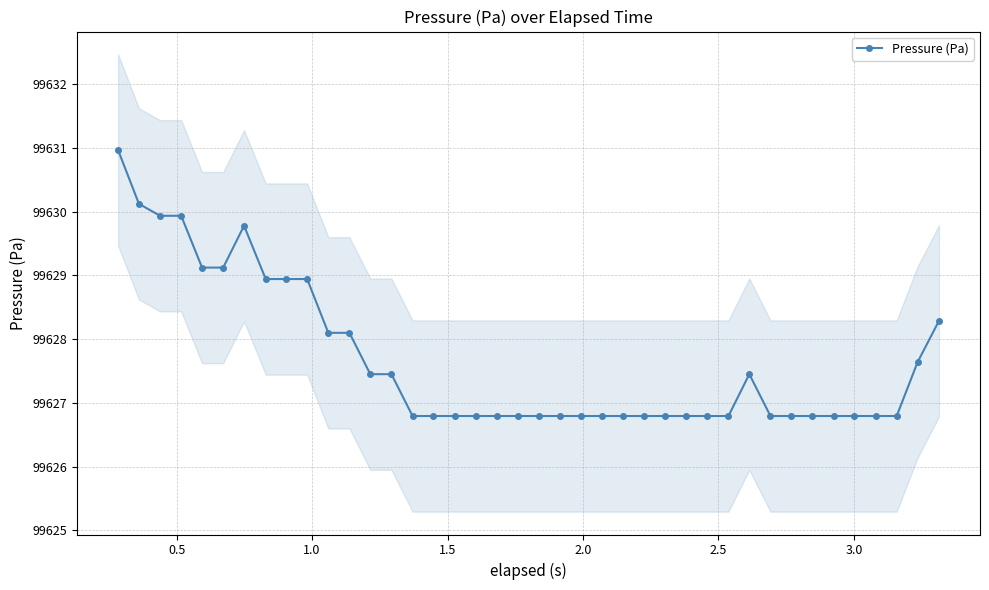

The value at 21 is 47077.0. True or false?

False